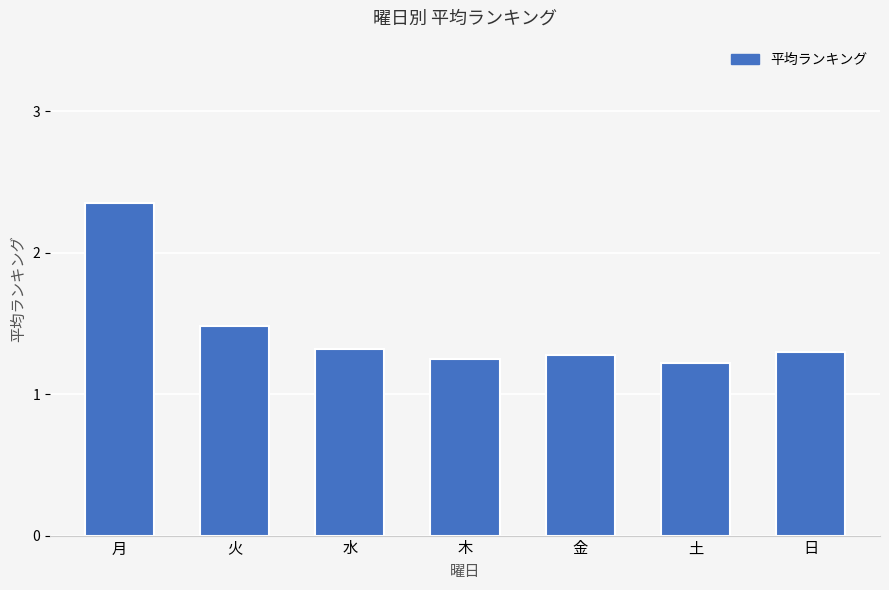

At which category does the chart reach its peak across all series?

月